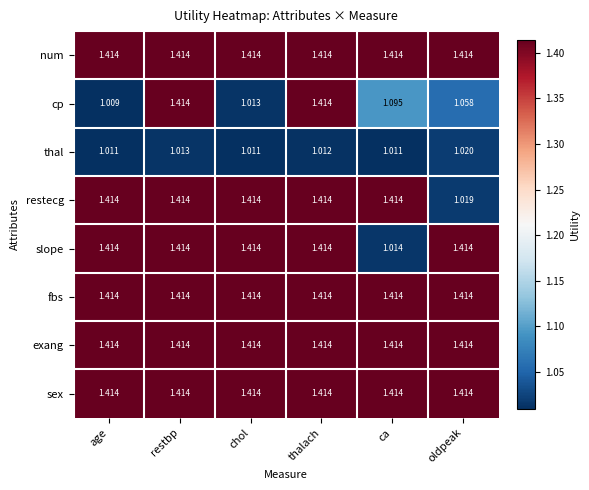

At which category is the sum across all series the highest?

restbp